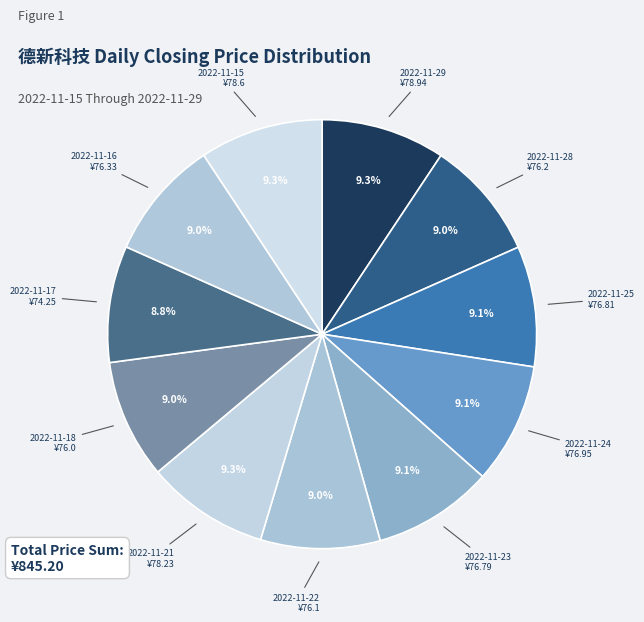

To the nearest percent, what is the difference between the largest and smallest slice percentages?

1%